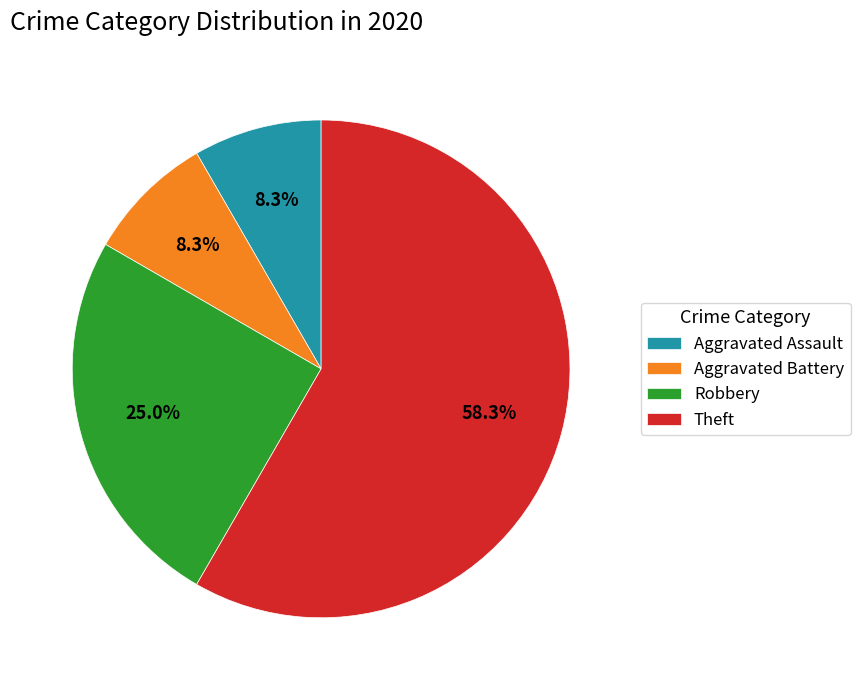

Approximately how many times larger is the value at Theft compared to Aggravated Battery?

7.0